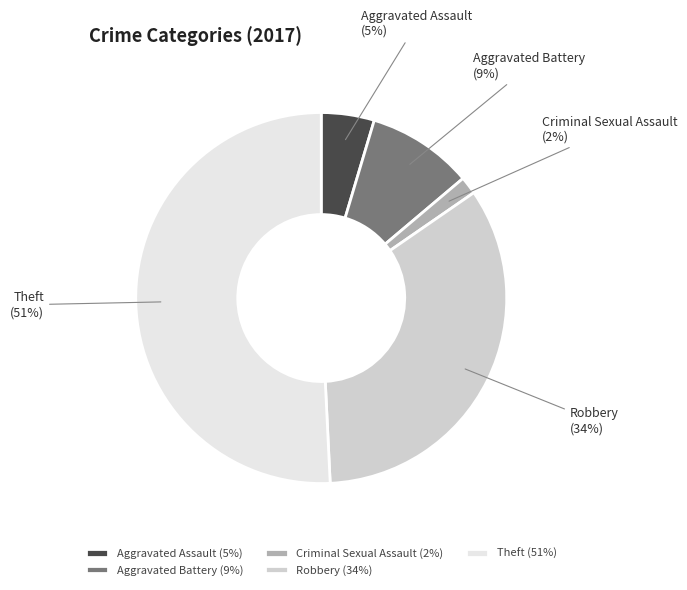

To the nearest percent, what is the difference between the largest and smallest slice percentages?

49%